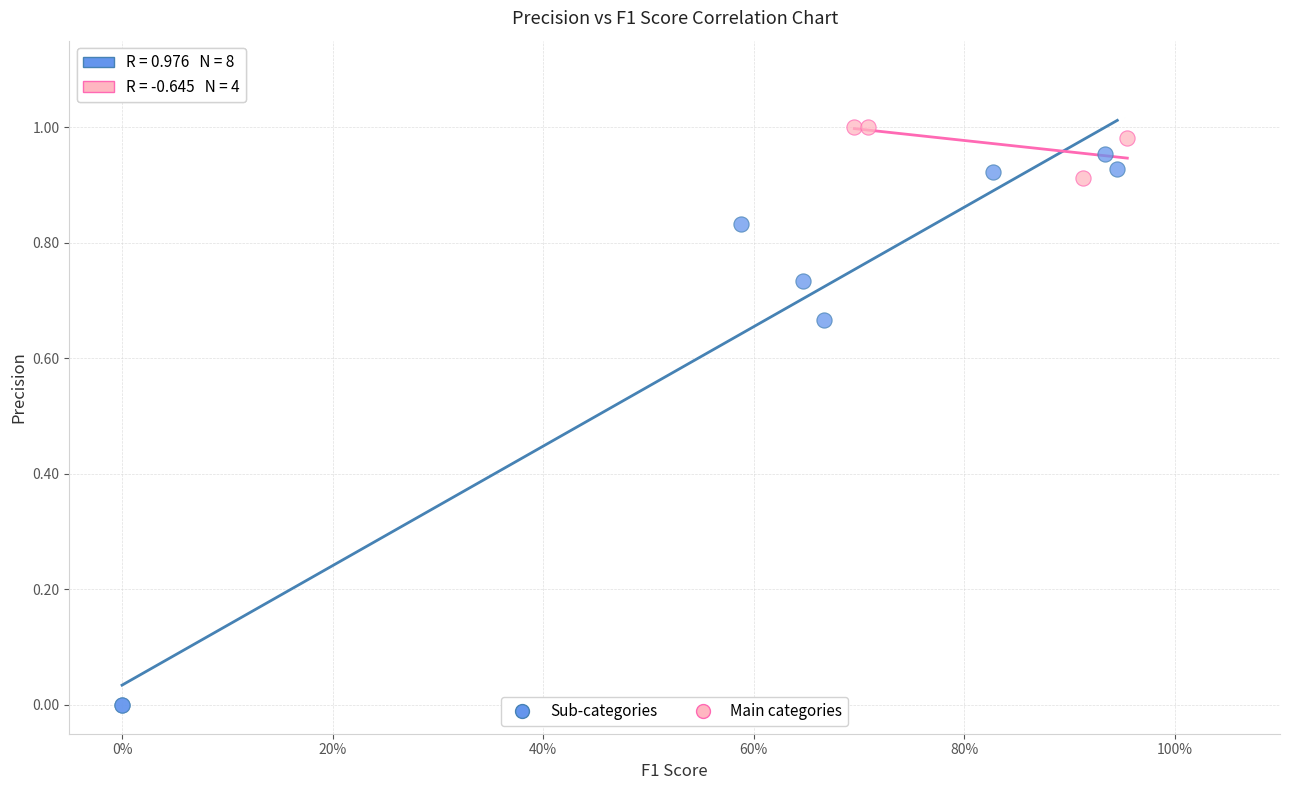

Which series has the widest spread of Y values?

Sub-categories